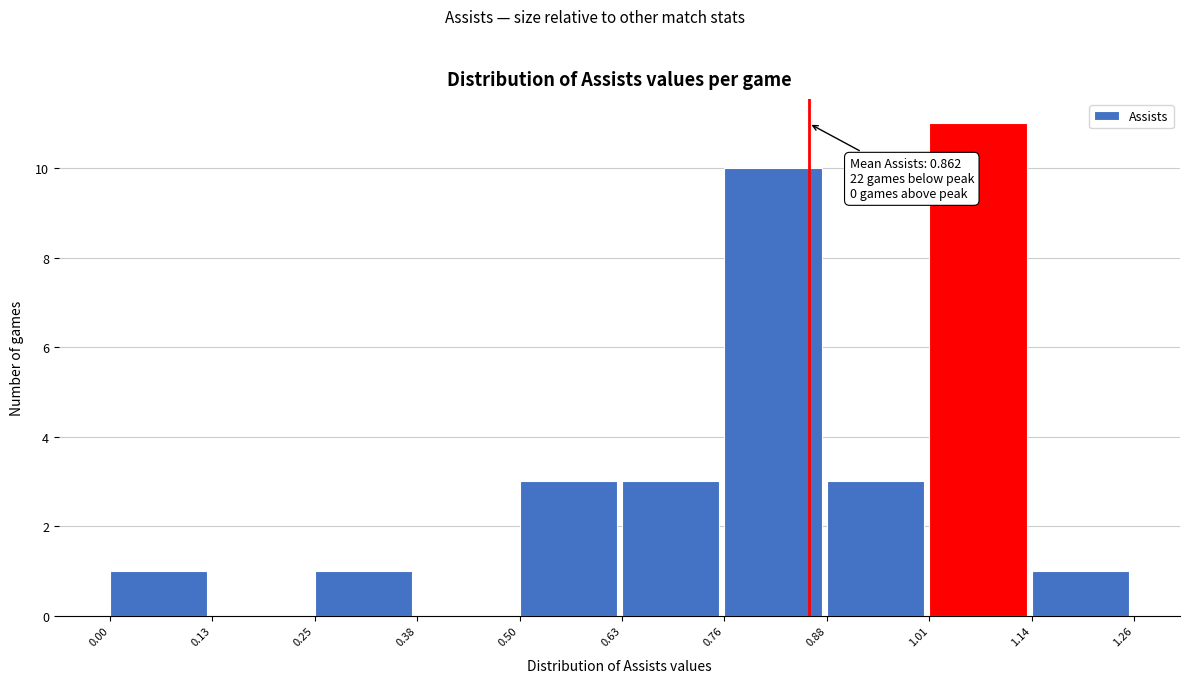

Over which range of the x-axis is the bar tallest?

1.01 to 1.14